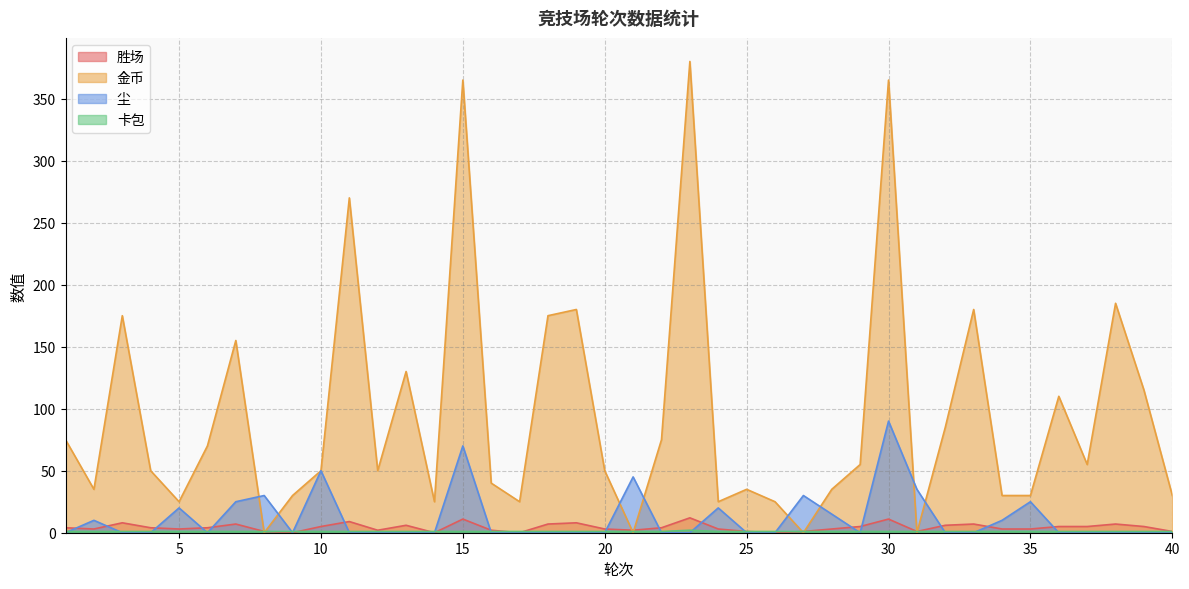

Between which two adjacent categories do 尘 and 卡包 first intersect?

1 and 2